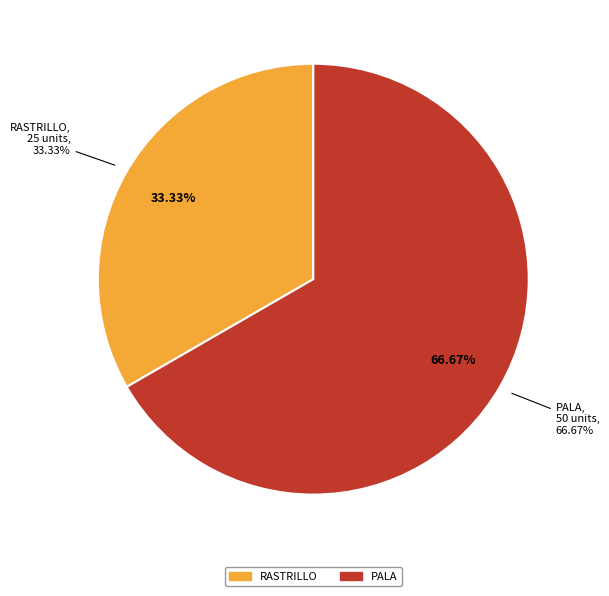

What is the smallest slice in the pie chart?

RASTRILLO